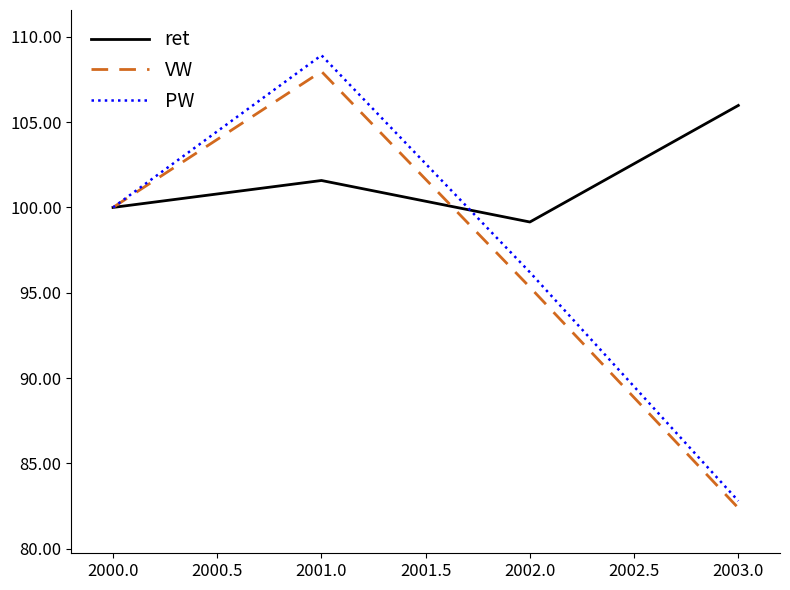

Reading left to right, extract all data points from this chart.

ret: 100.0	101.6	99.1	106.0
VW: 100.0	108.0	95.3	82.4
PW: 100.0	108.9	96.2	82.8